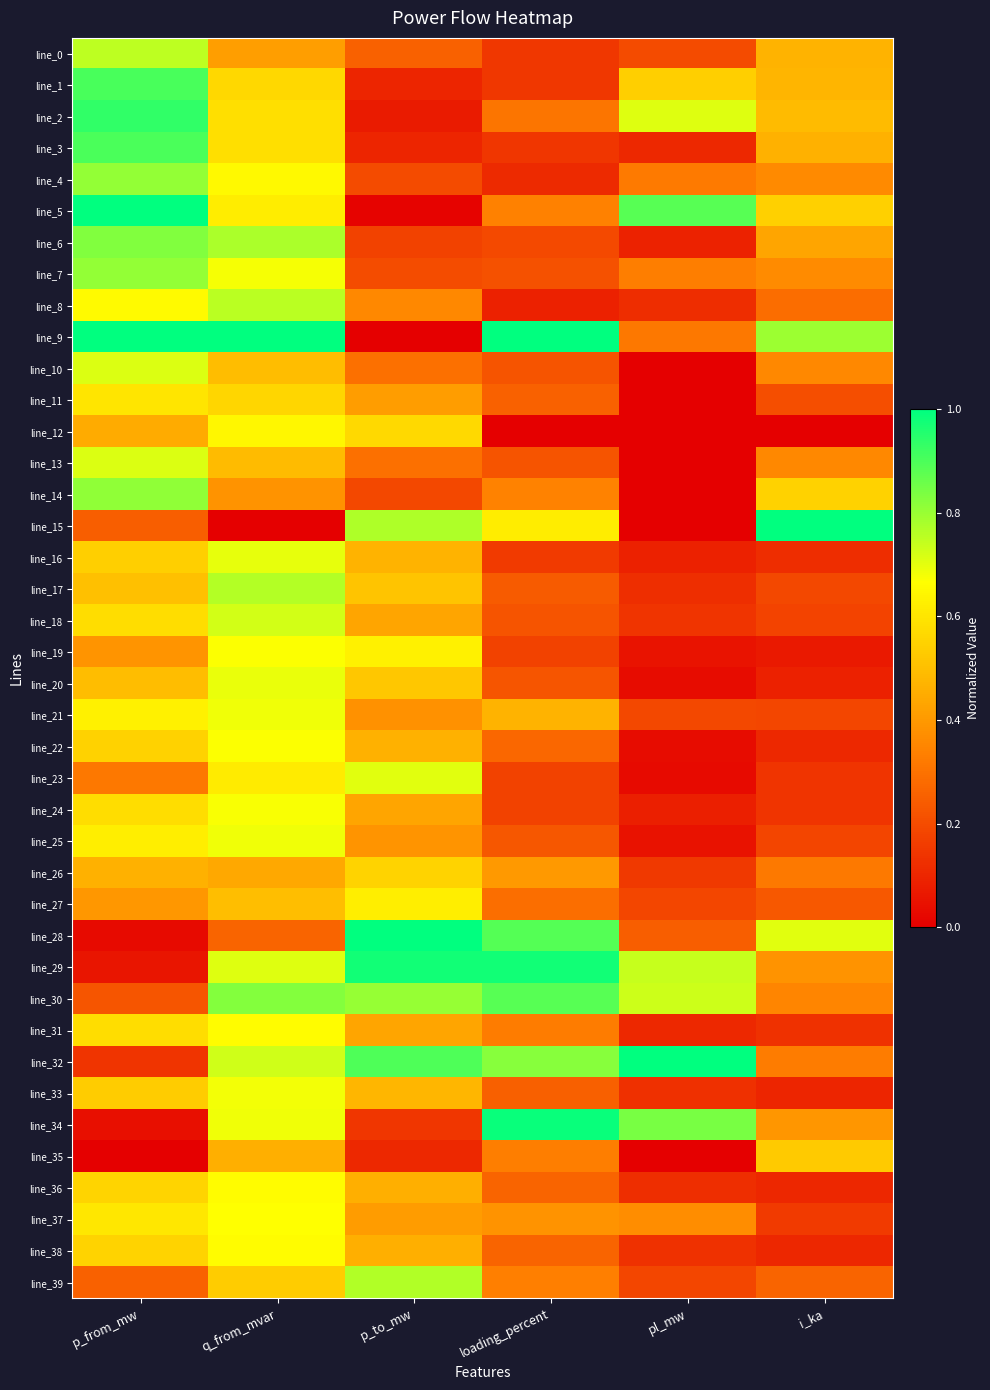

At how many categories does at least one series exceed 0?

6